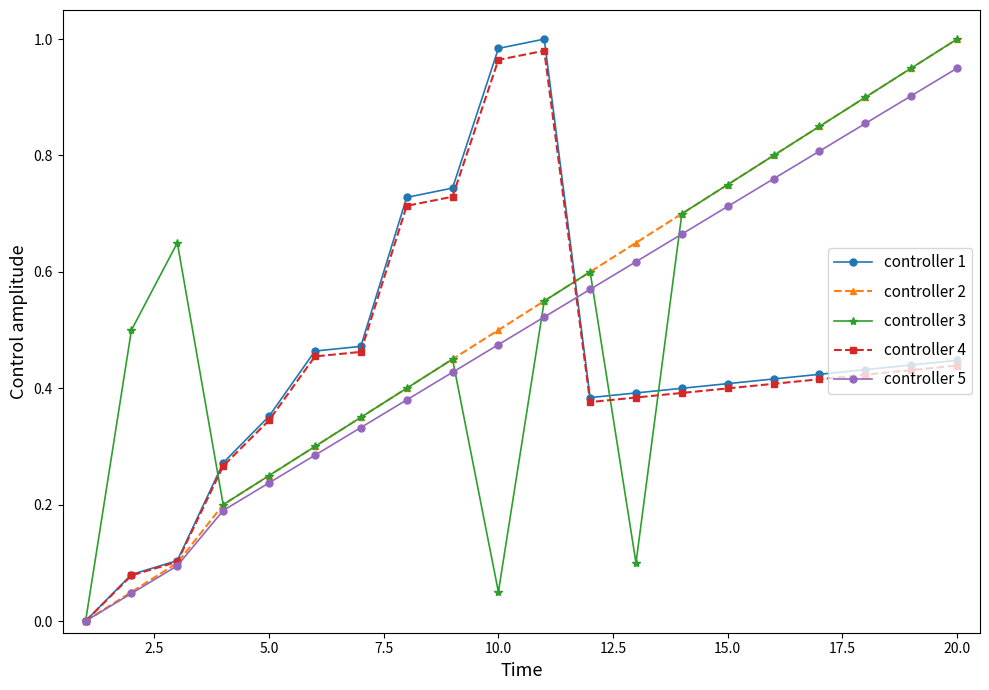

True or false: controller 2 has more than 0 interior local peaks.

False